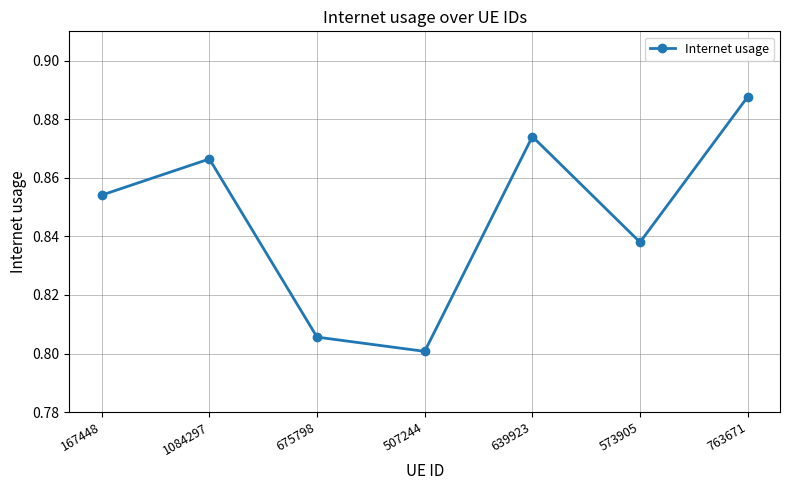

The value at 573905 is 0.4. True or false?

False